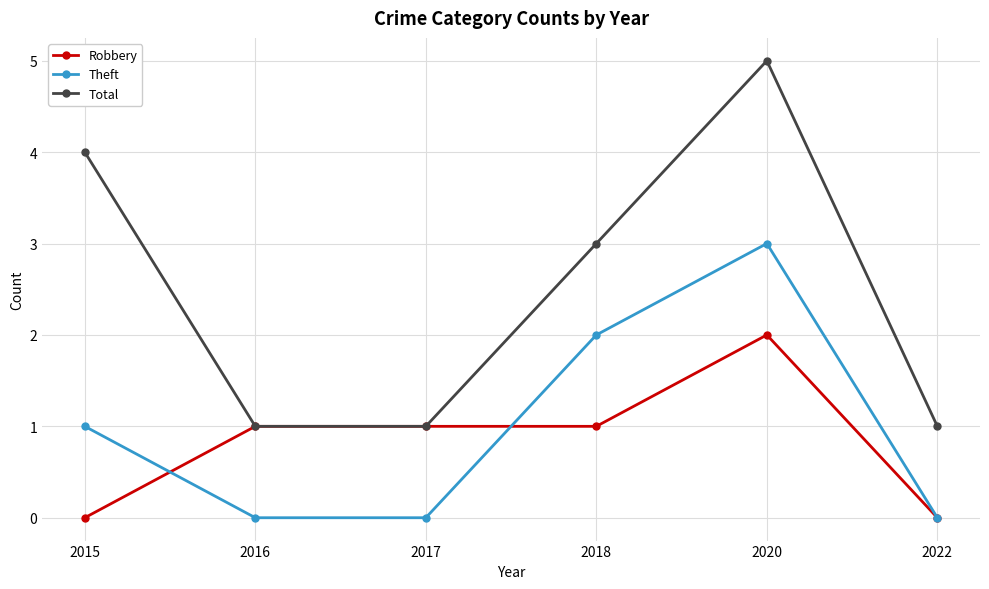

How many lines are shown in the chart?

3